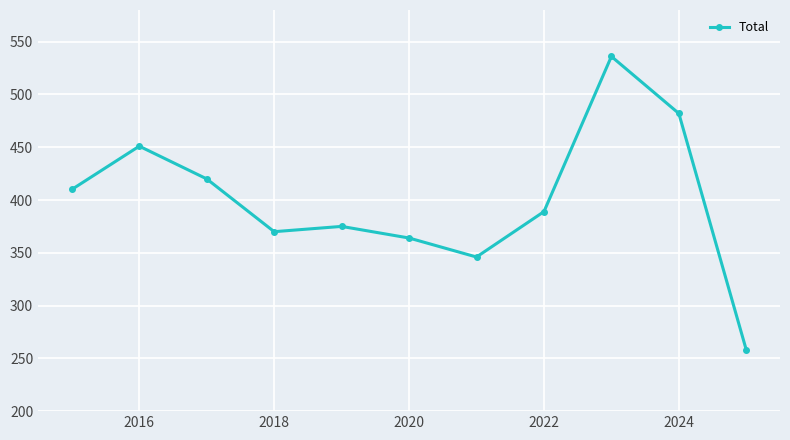

How many lines are shown in the chart?

1